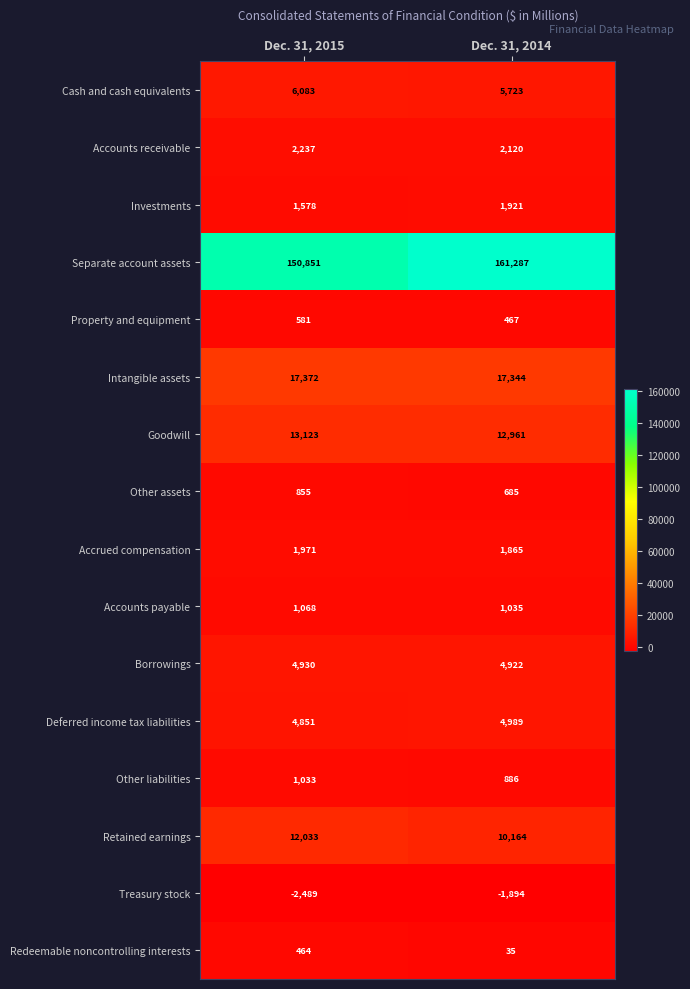

At Dec. 31, 2014, list the series in order from largest to smallest.

Separate account assets, Intangible assets, Goodwill, Retained earnings, Cash and cash equivalents, Deferred income tax liabilities, Borrowings, Accounts receivable, Investments, Accrued compensation, Accounts payable, Other liabilities, Other assets, Property and equipment, Redeemable noncontrolling interests, Treasury stock